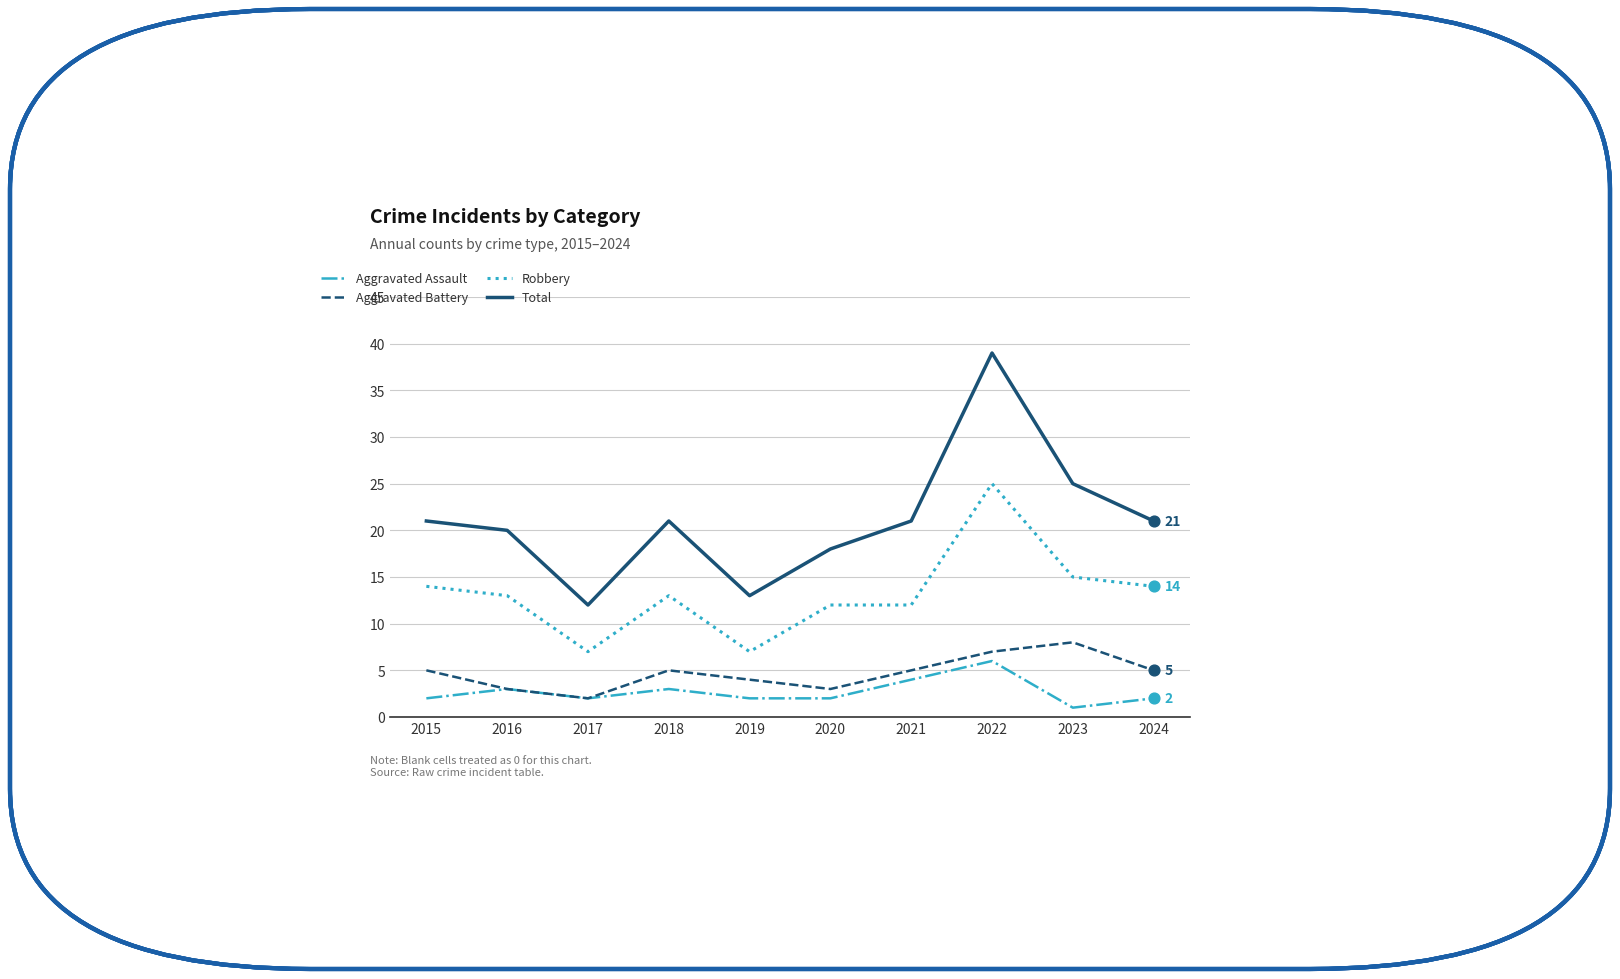

Which series has the largest total across all categories?

Total